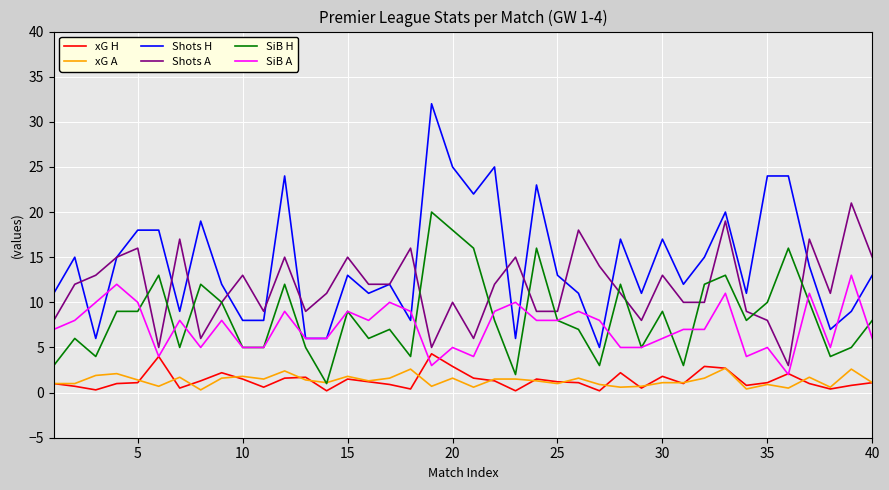

True or false: xG A and SiB A cross at least once.

False